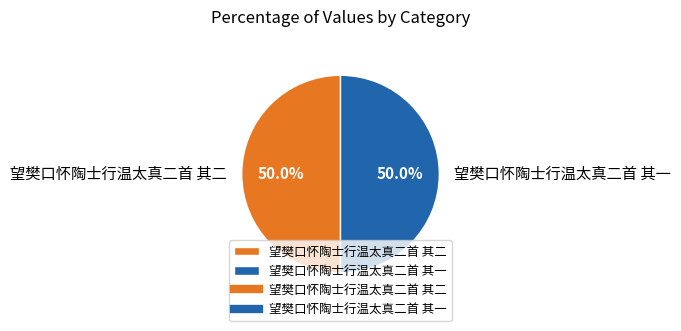

How much of the chart is everything except 望樊口怀陶士行温太真二首 其二?

50.0%